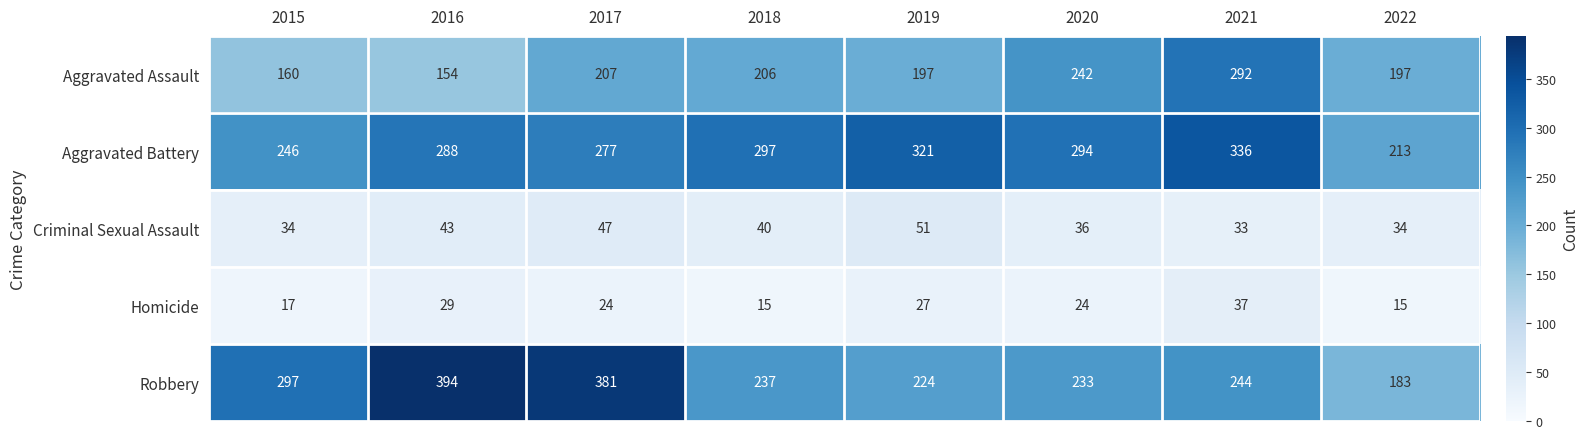

At how many categories does at least one series exceed 19?

8